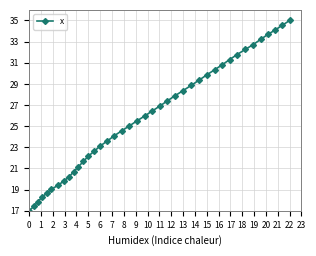

How many categories are shown in the chart?

40